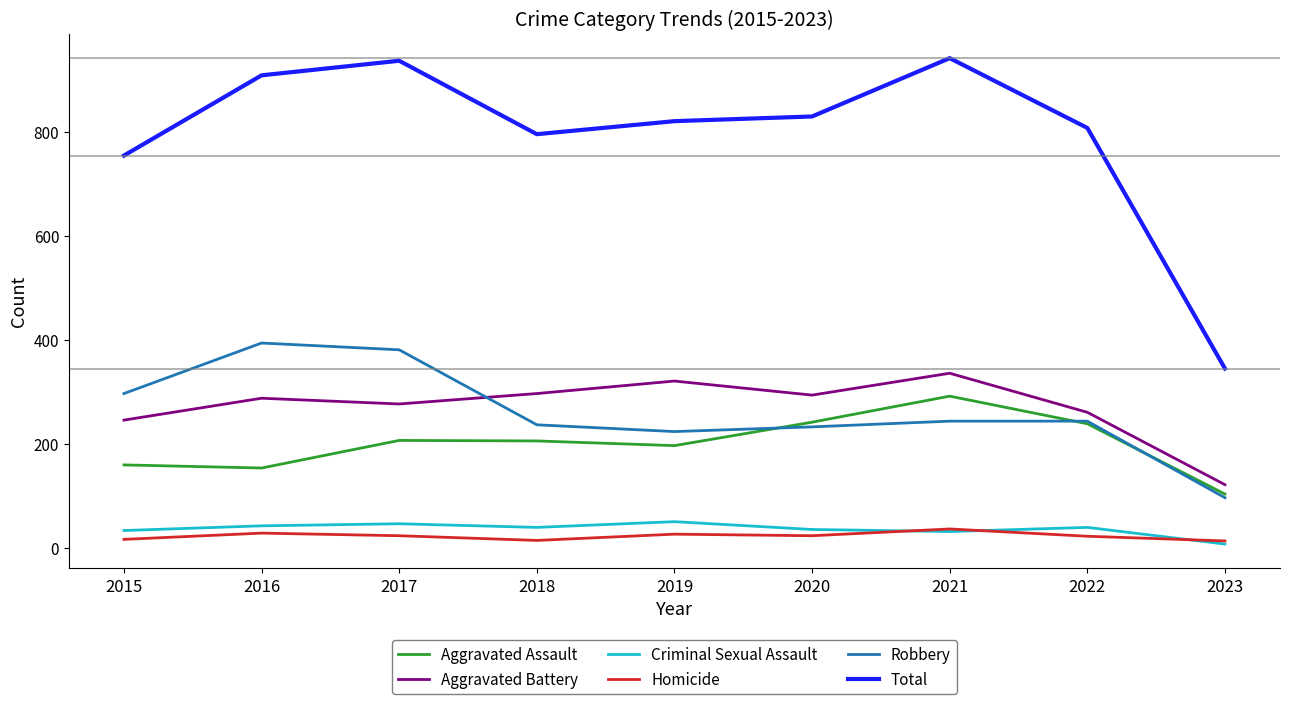

True or false: Total and Homicide intersect in this chart.

False